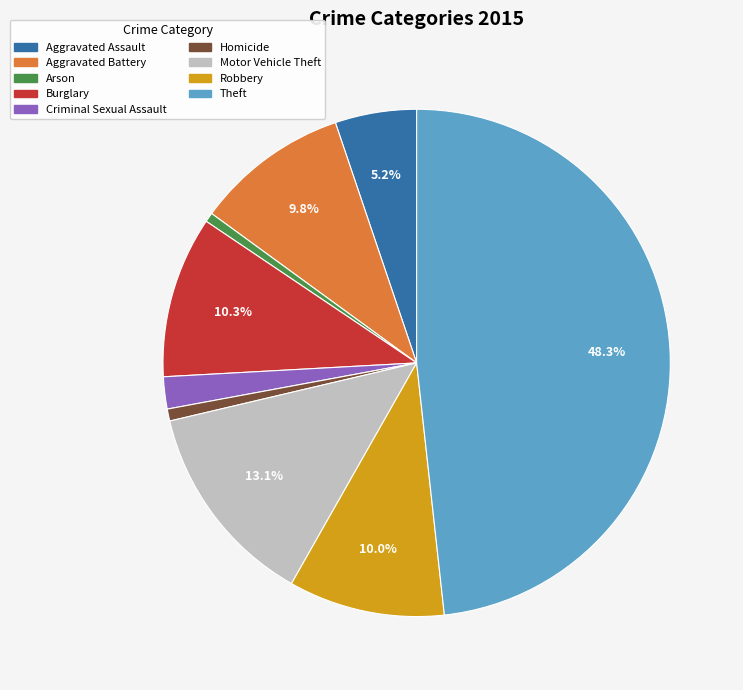

The Aggravated Battery slice represents 21% of the pie. True or false?

False